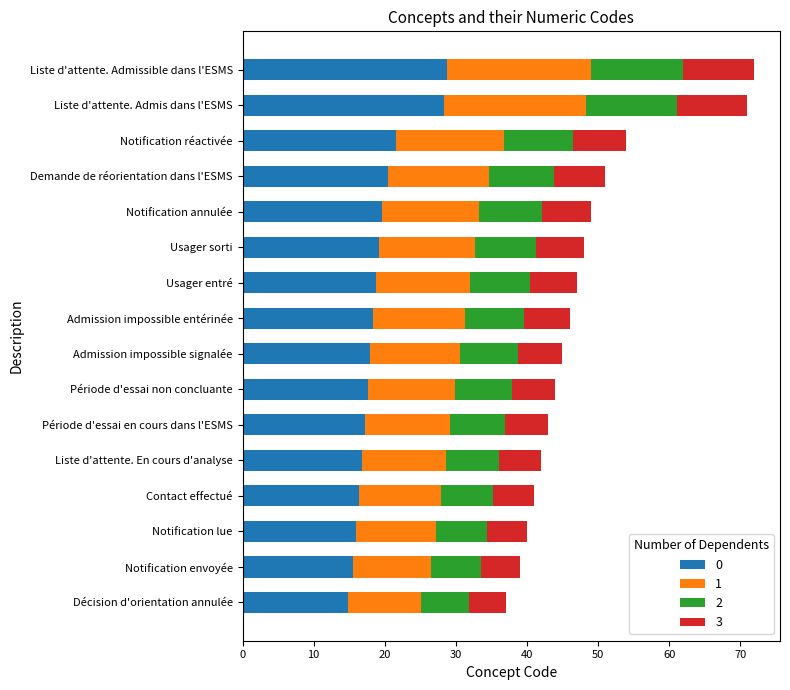

What is the total value across all series at Décision d'orientation annulée?

37.0